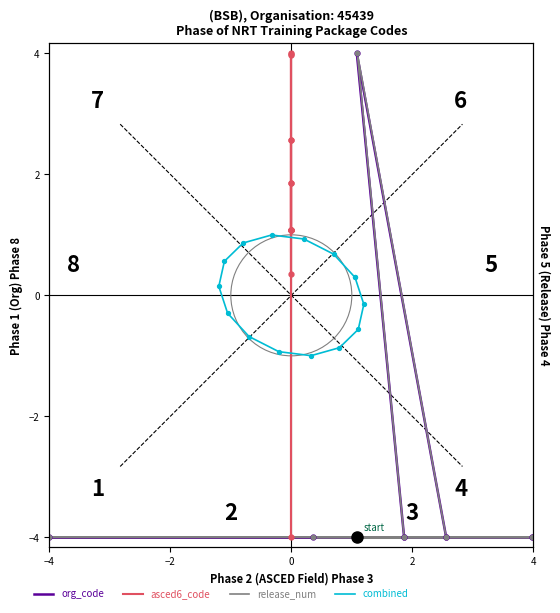

Does the chart have visible grid lines?

No